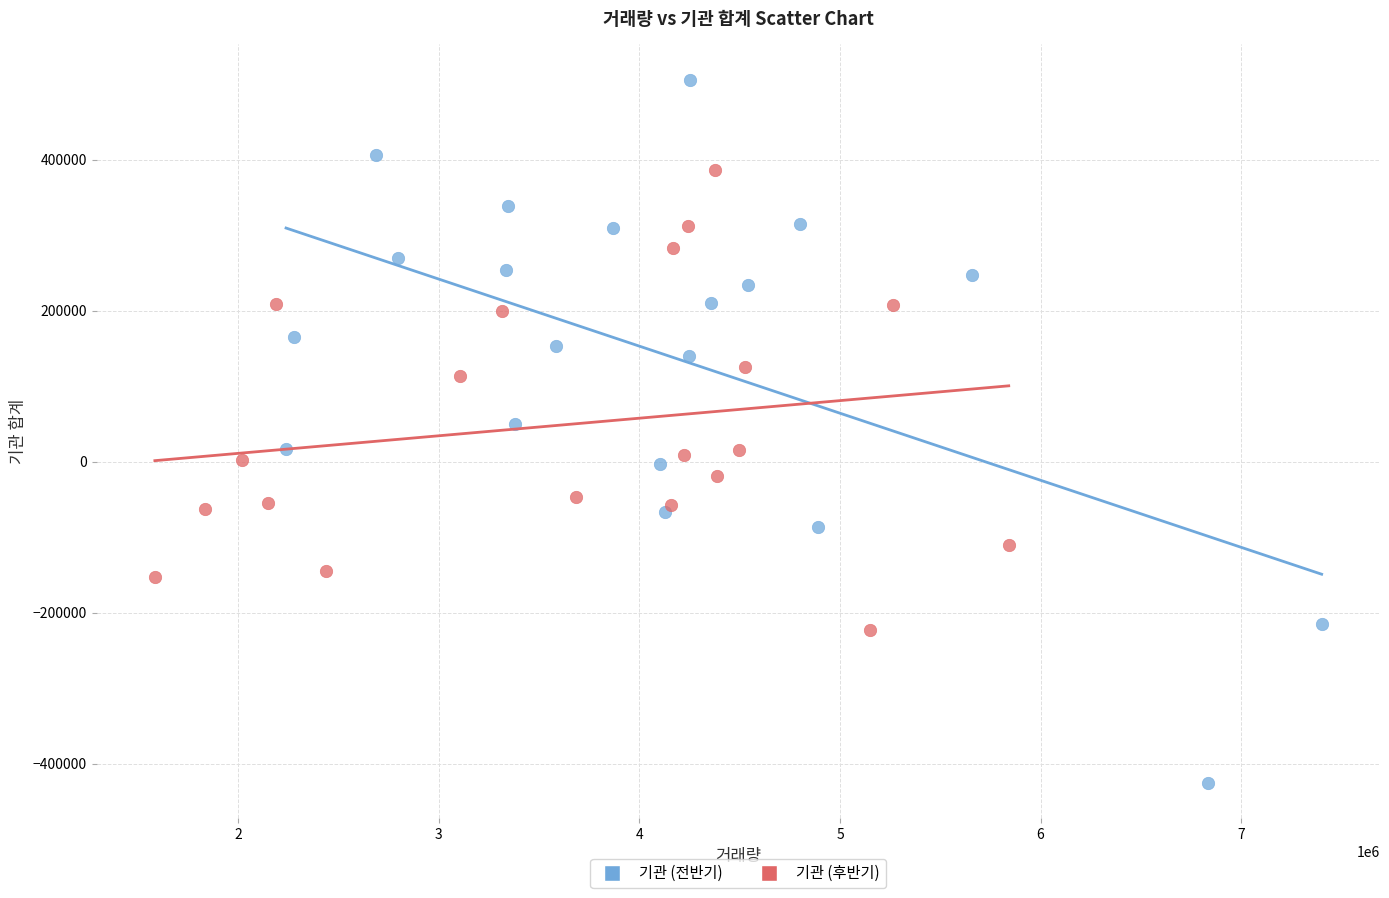

Which series has the widest spread of Y values?

기관 (전반기)